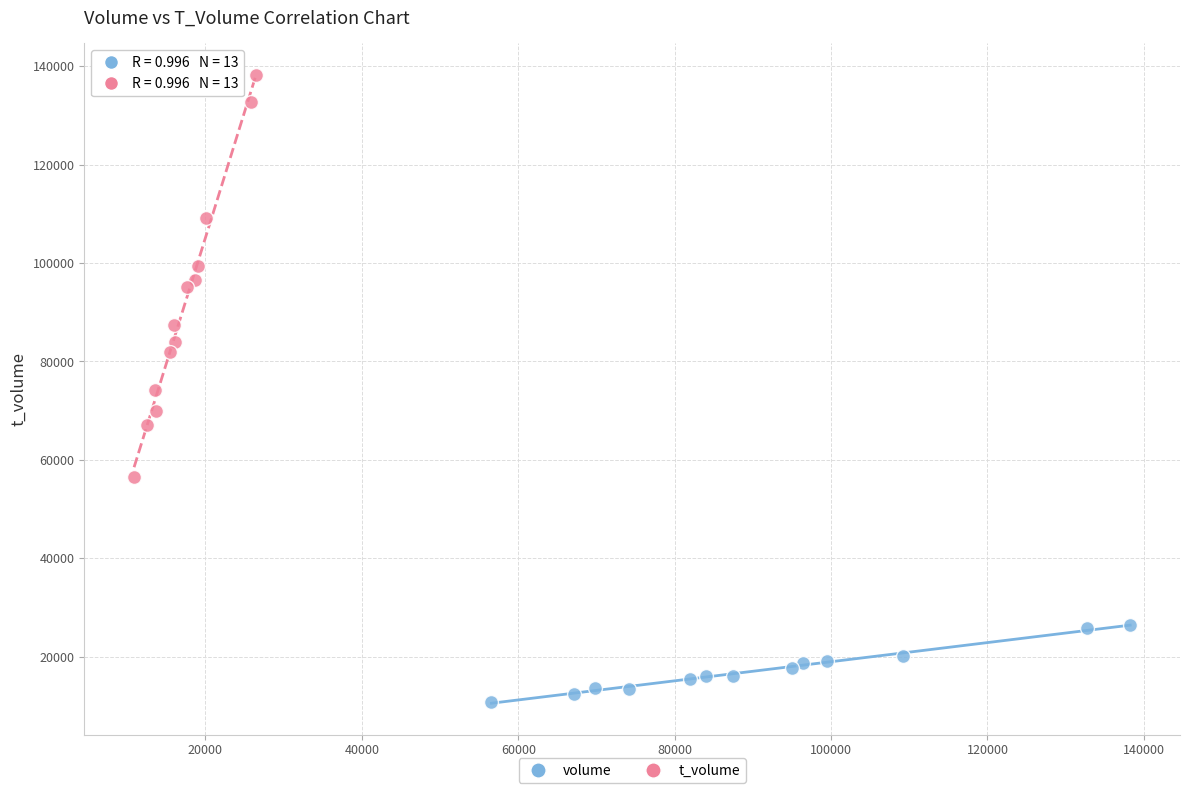

What are all the series names shown in the legend?

volume, t_volume